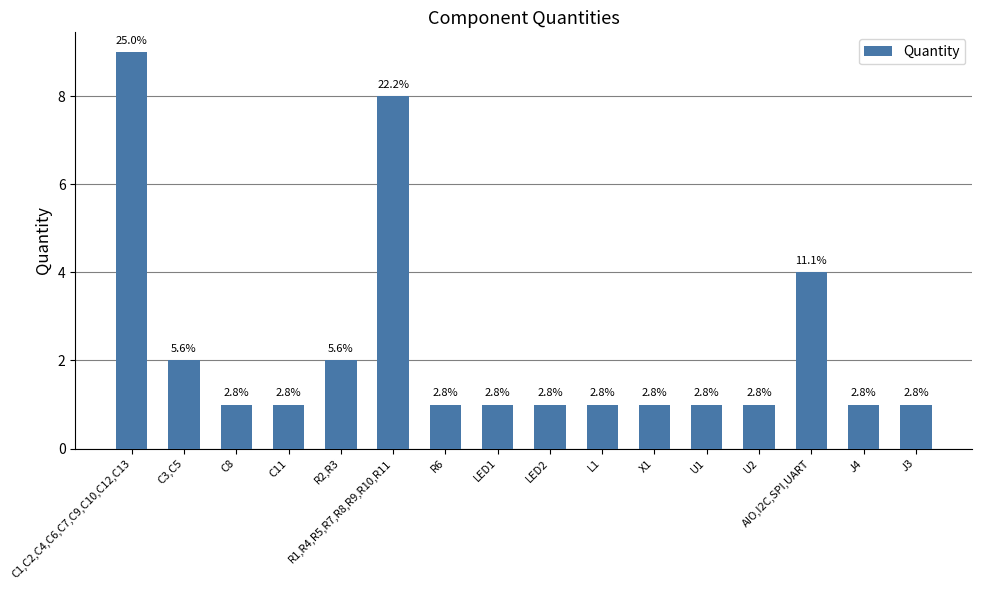

Does the chart contain any negative values?

No